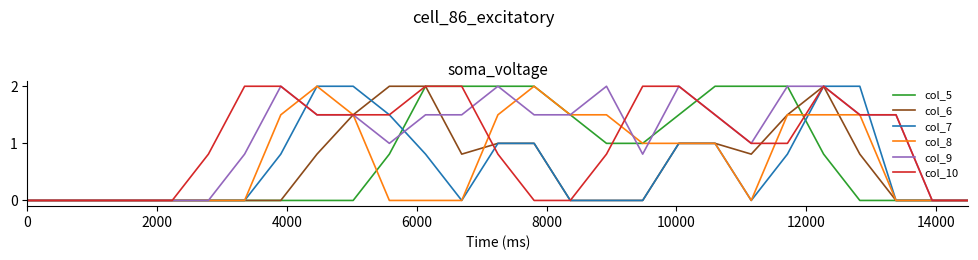

What is the greatest value displayed?

2.0